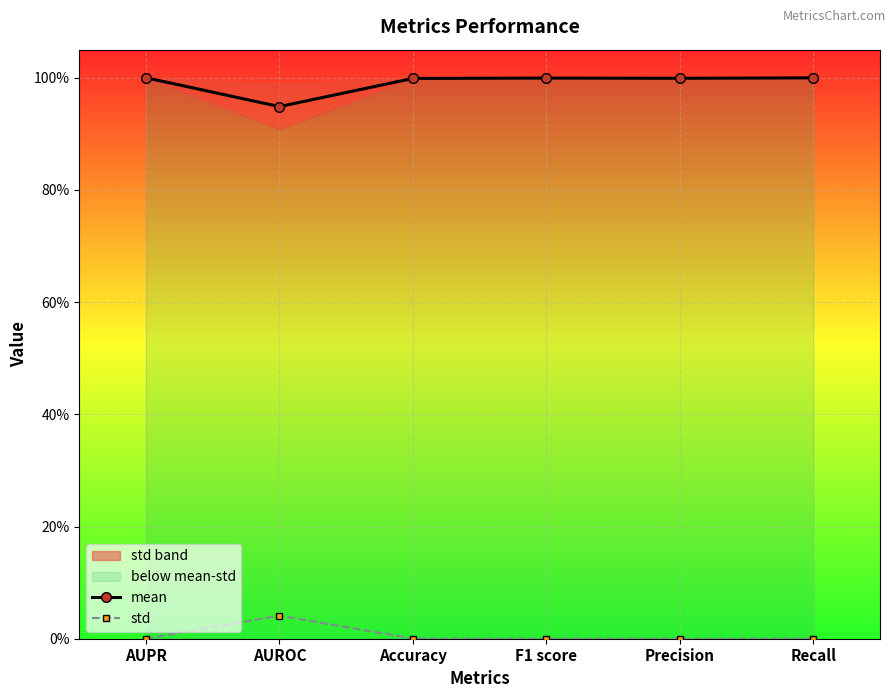

What is the value of the mean point at the 6th from the left?

1.0